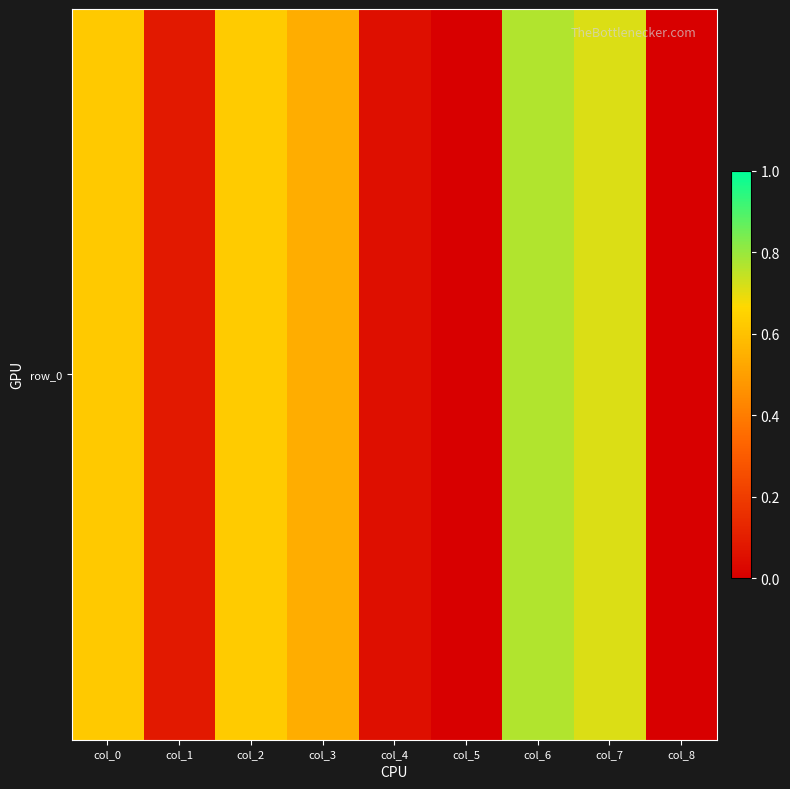

Reading left to right, extract all data points from this chart.

col_0=0.6	col_1=0.1	col_2=0.6	col_3=0.5	col_4=0.1	col_5=0.0	col_6=0.8	col_7=0.7	col_8=0.0